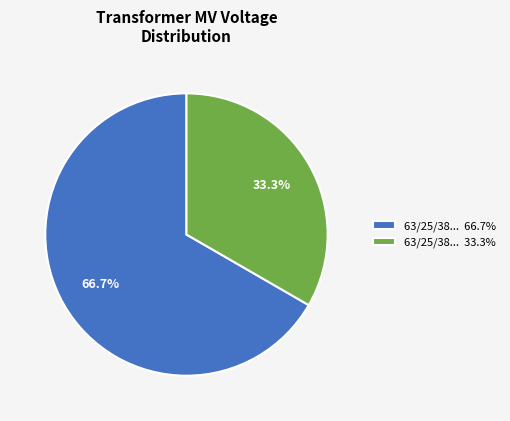

Which slice is the smallest?

63/25/38... 33.3%